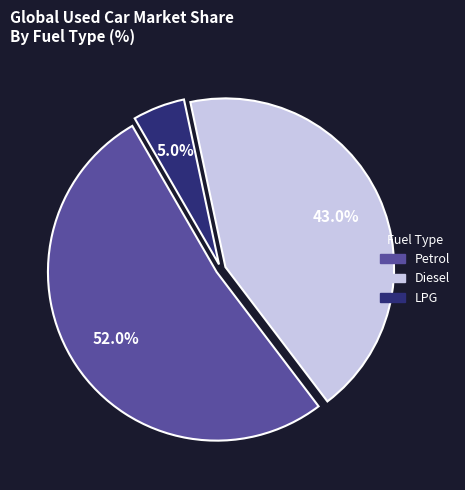

Which category has the smallest portion of the pie?

LPG